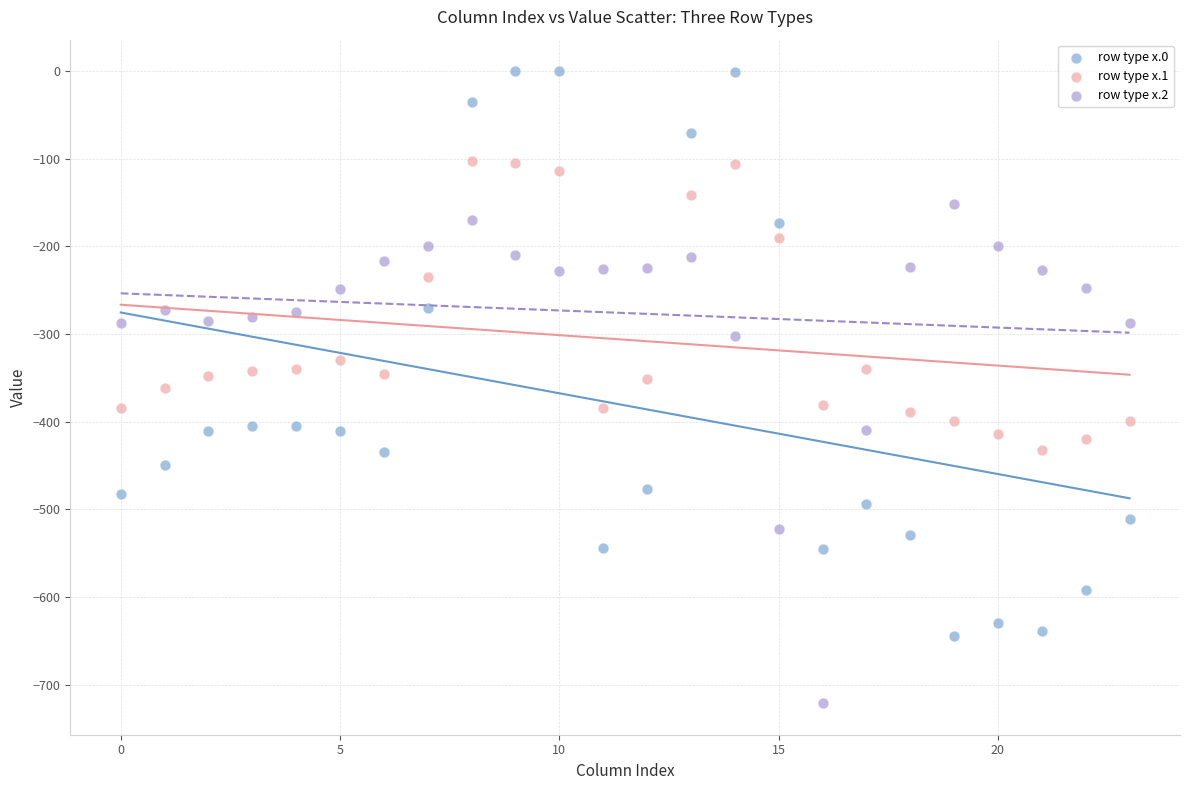

Which series has the largest Y range (max minus min)?

row type x.0